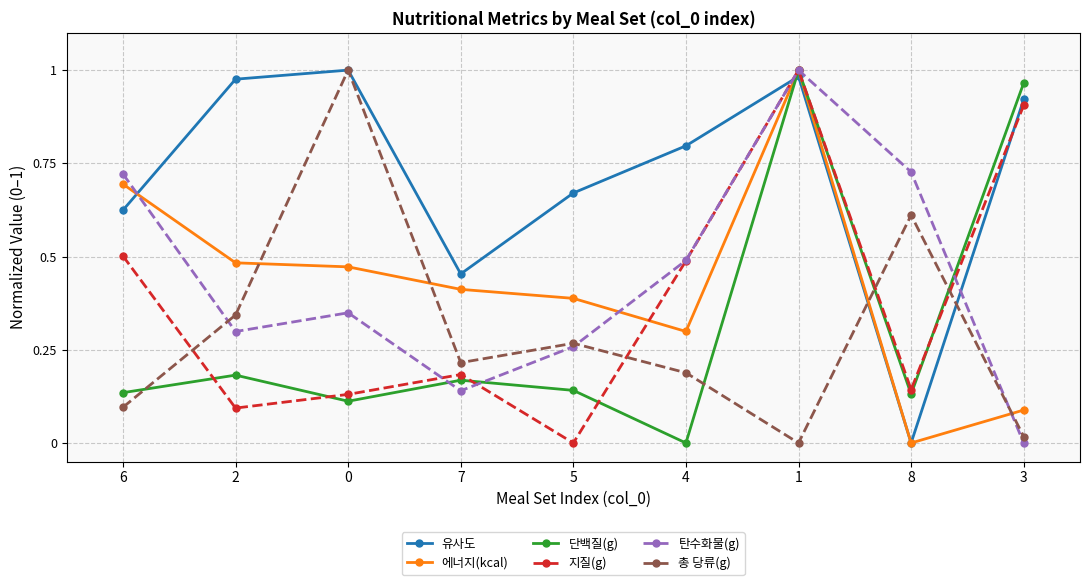

Which category has the lowest value in the 탄수화물(g) series?

3